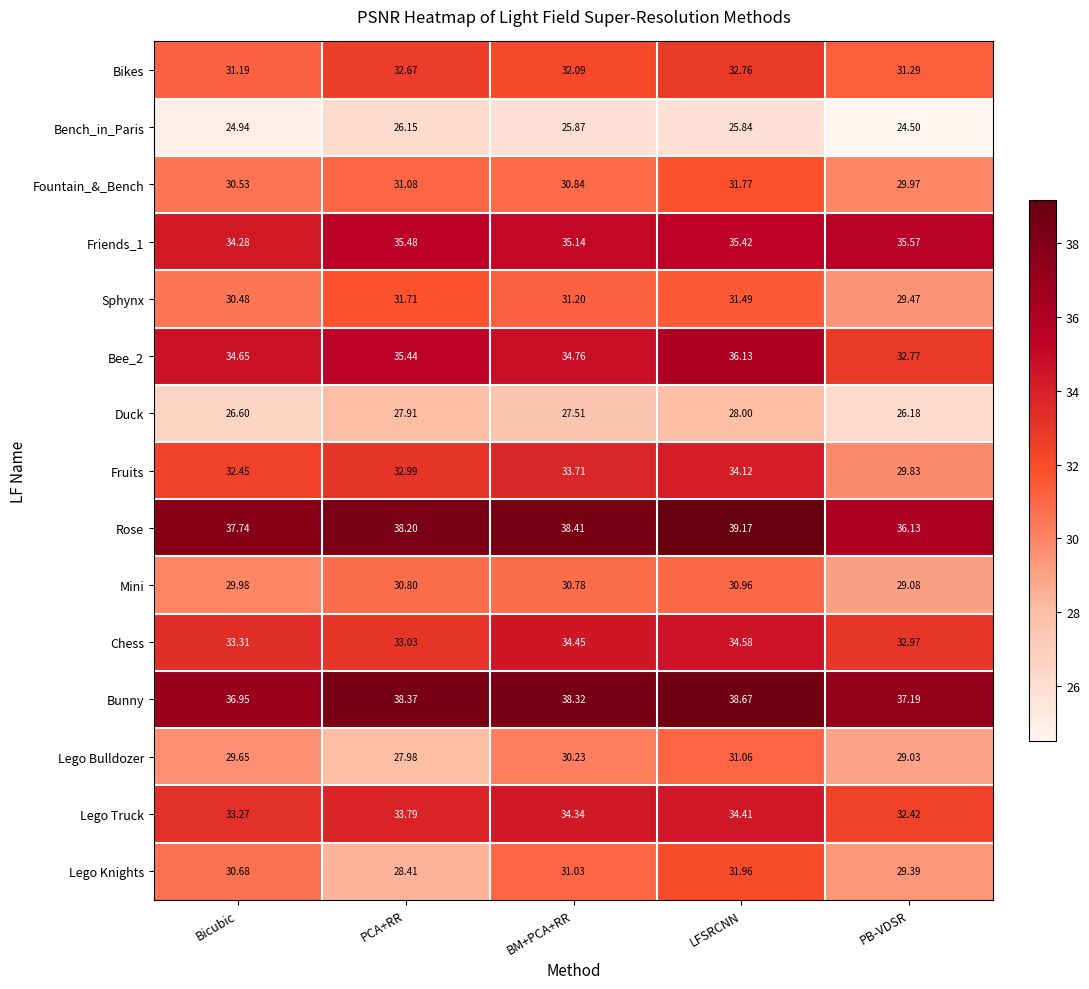

What is the total value across all series at Bicubic?

476.7